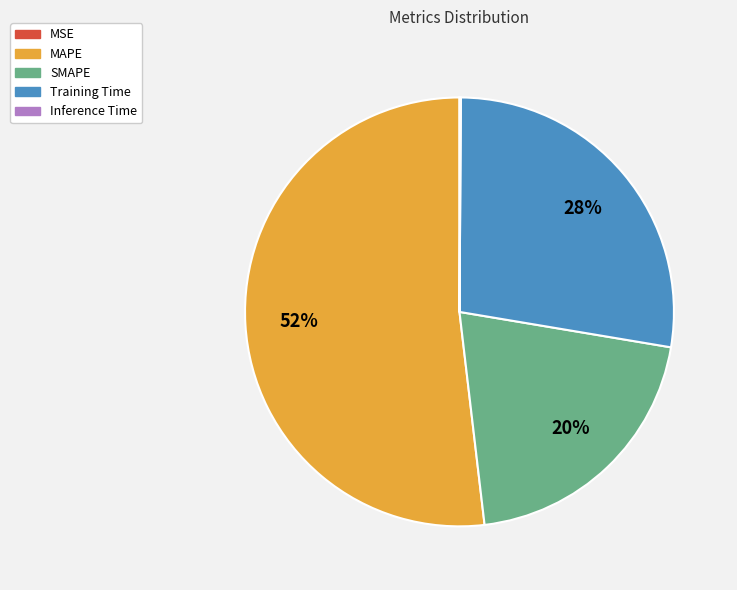

Approximately how many times larger is the value at Training Time compared to MAPE?

0.5